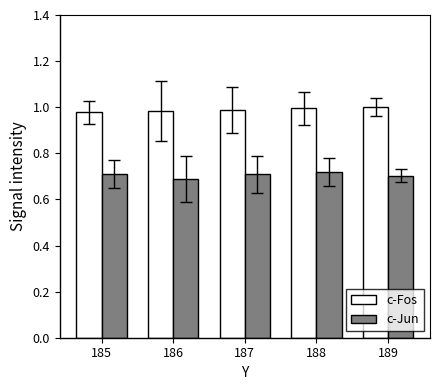

What is the difference between the highest and lowest values at 189?

0.3